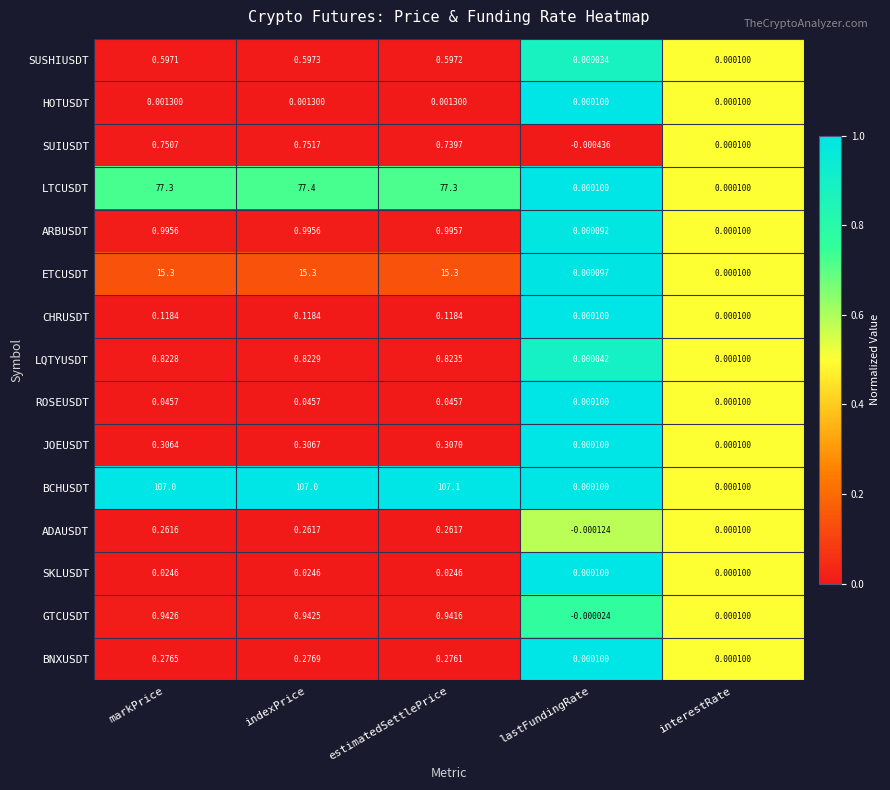

Which series has the largest range (max minus min)?

BCHUSDT